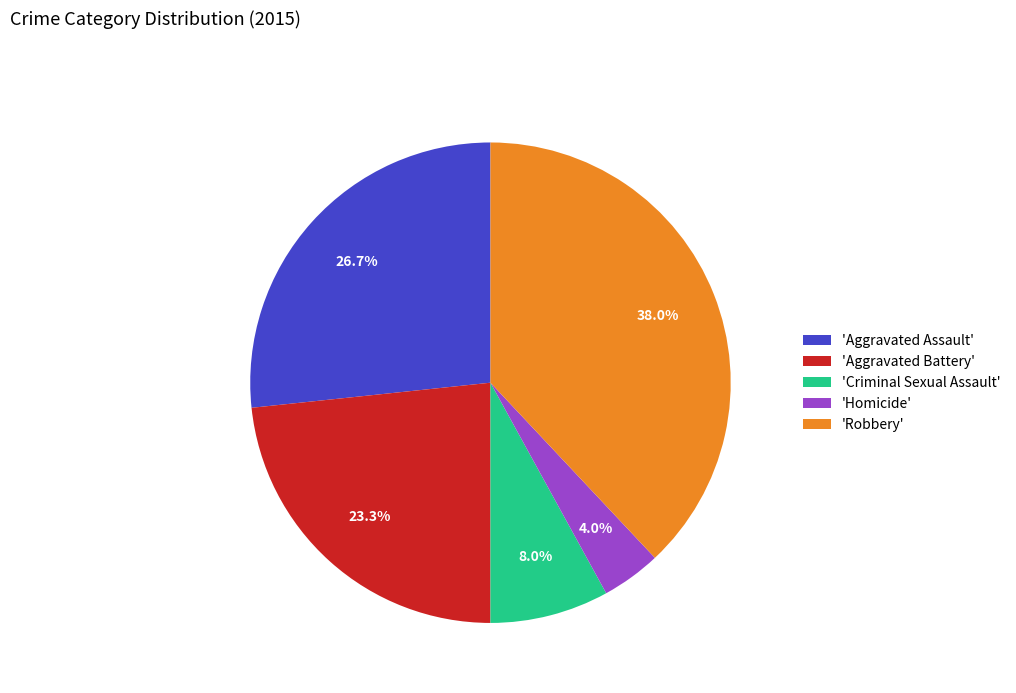

Rank the categories by value from highest to lowest.

'Robbery', 'Aggravated Assault', 'Aggravated Battery', 'Criminal Sexual Assault', 'Homicide'